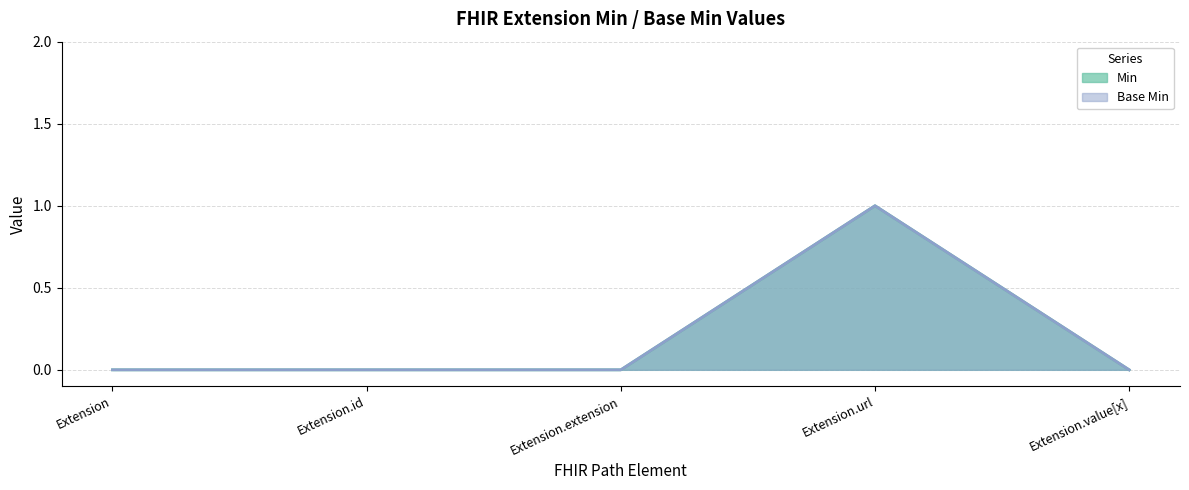

In Base Min, how many points are higher than both neighbors (excluding endpoints)?

1